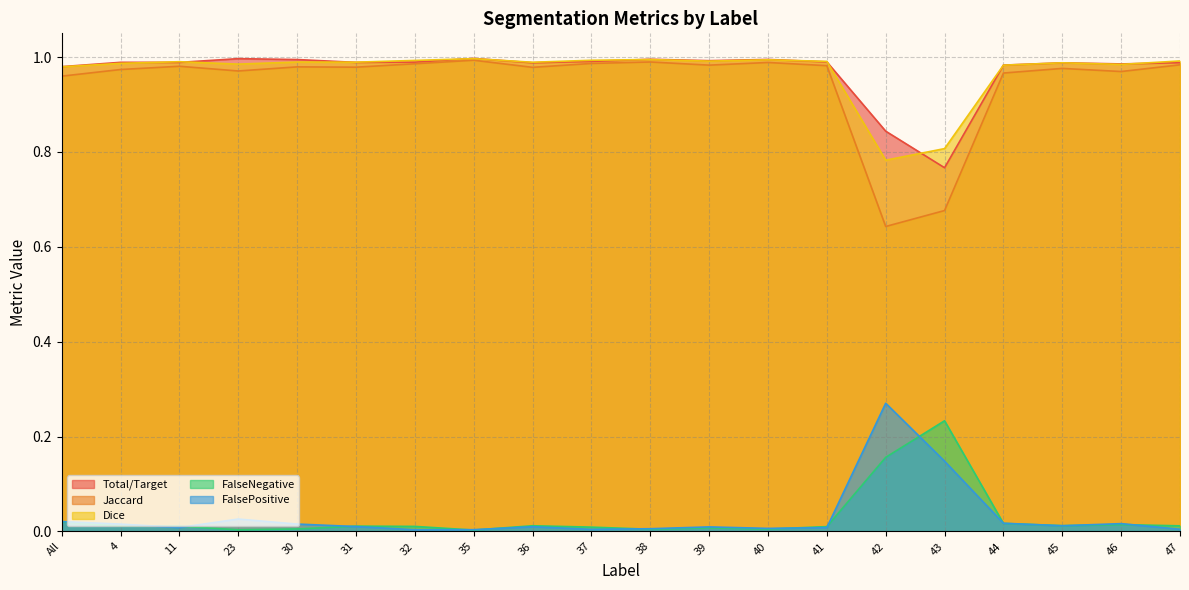

What is the sum of all Total/Target values?

19.4